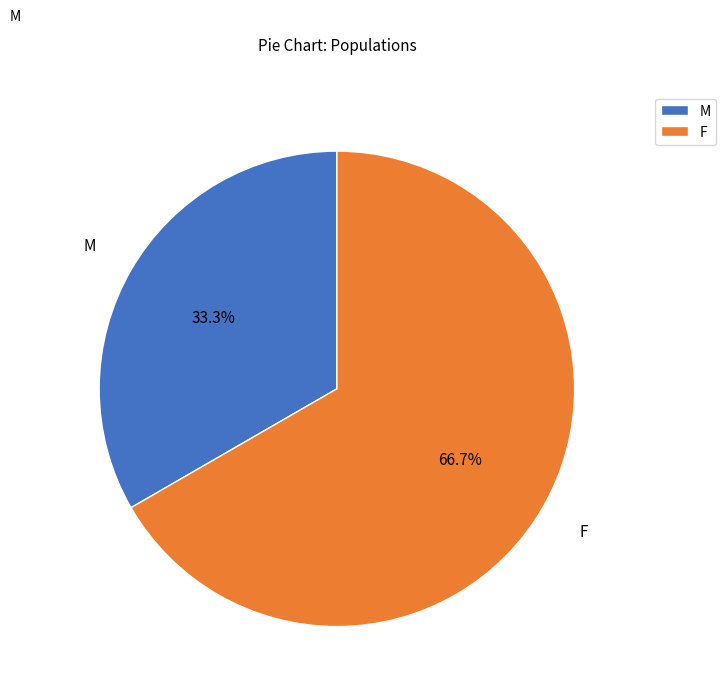

What percentage is the F slice, to the nearest percent?

67%